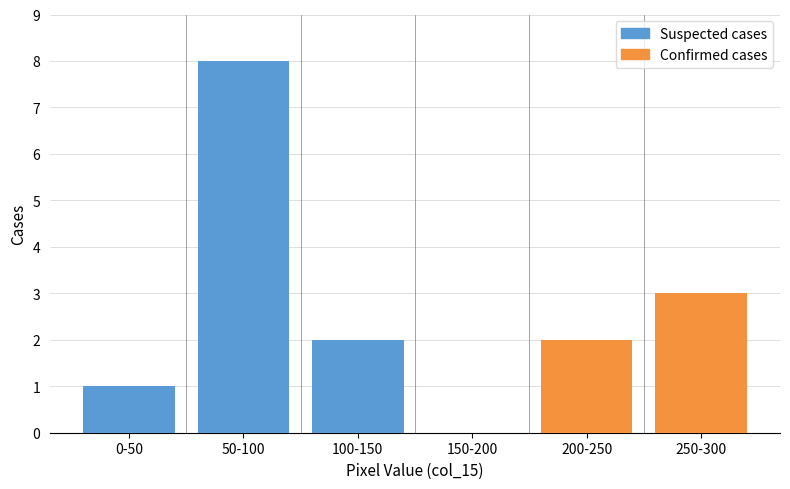

Reading left to right, what are the values for Confirmed cases?

0-50=0	50-100=0	100-150=0	150-200=0	200-250=2	250-300=3